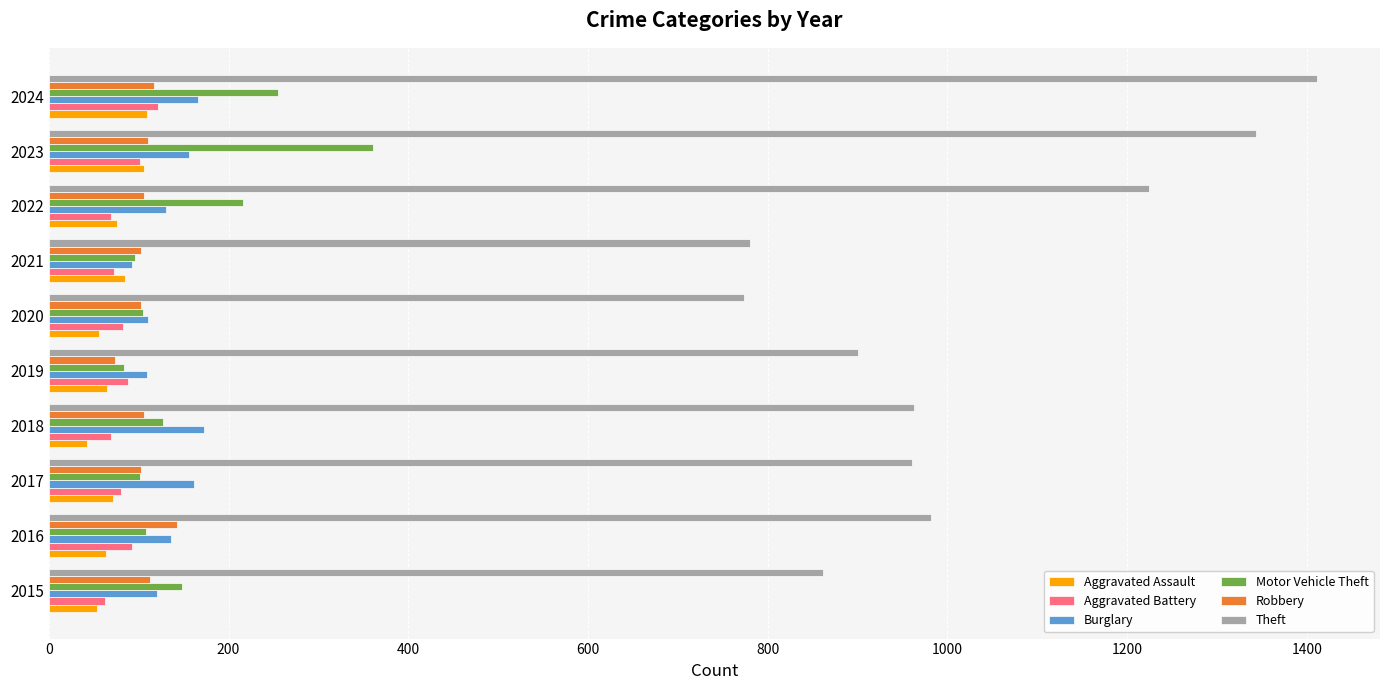

Which series changed the most between 2017 and 2020?

Theft